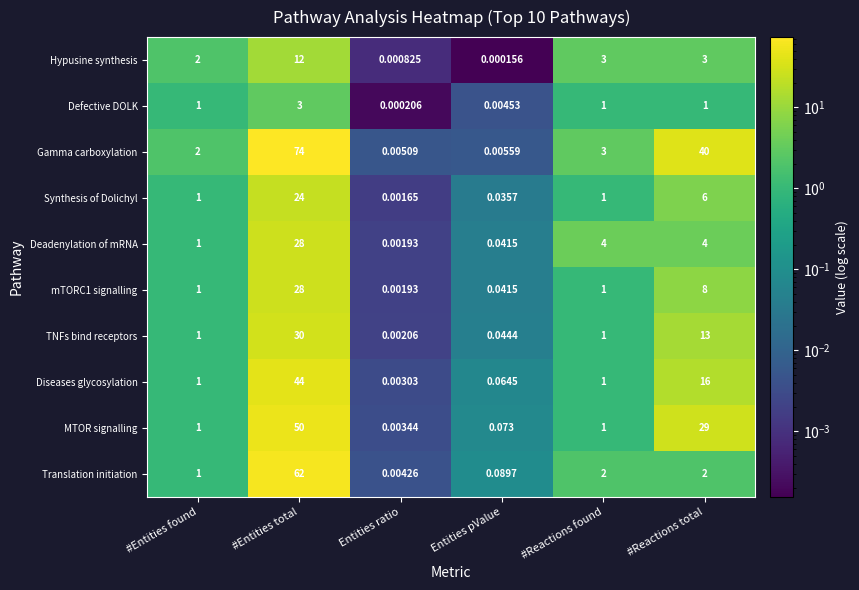

Count the number of categories in the chart.

6